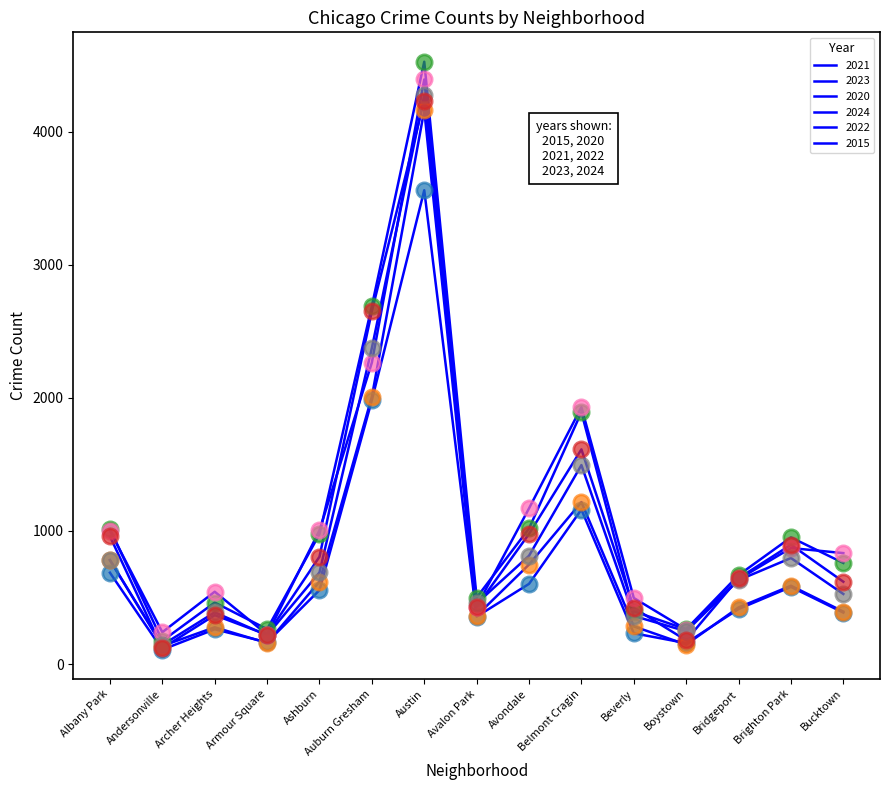

How many lines are shown in the chart?

6